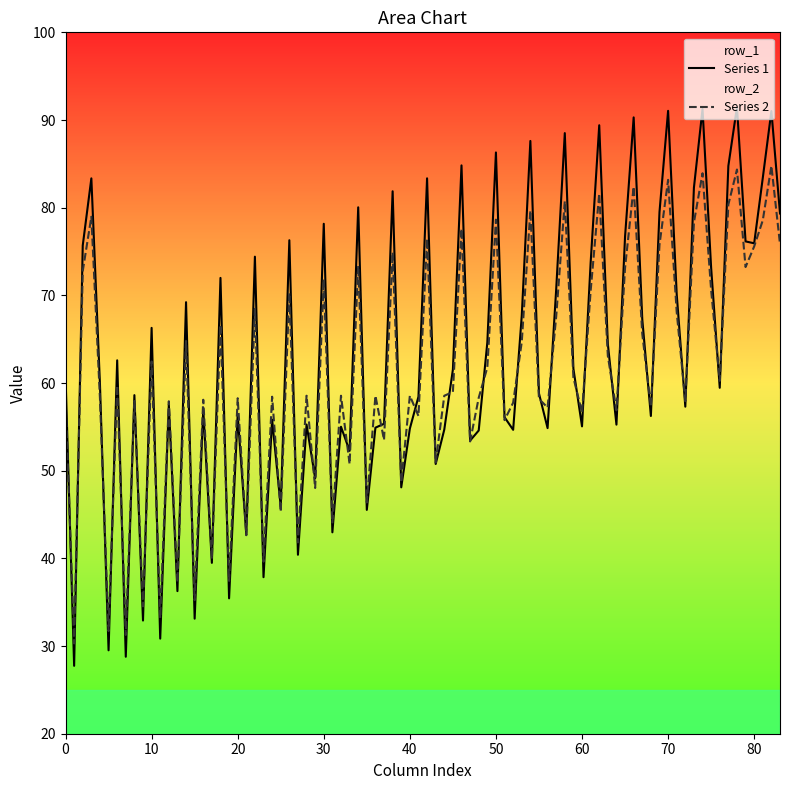

What is the lowest value of the Series 1 series?

27.7